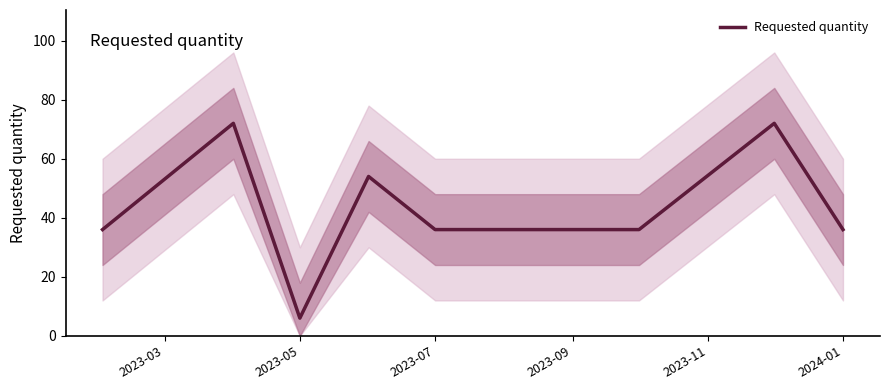

What is the average value?

43